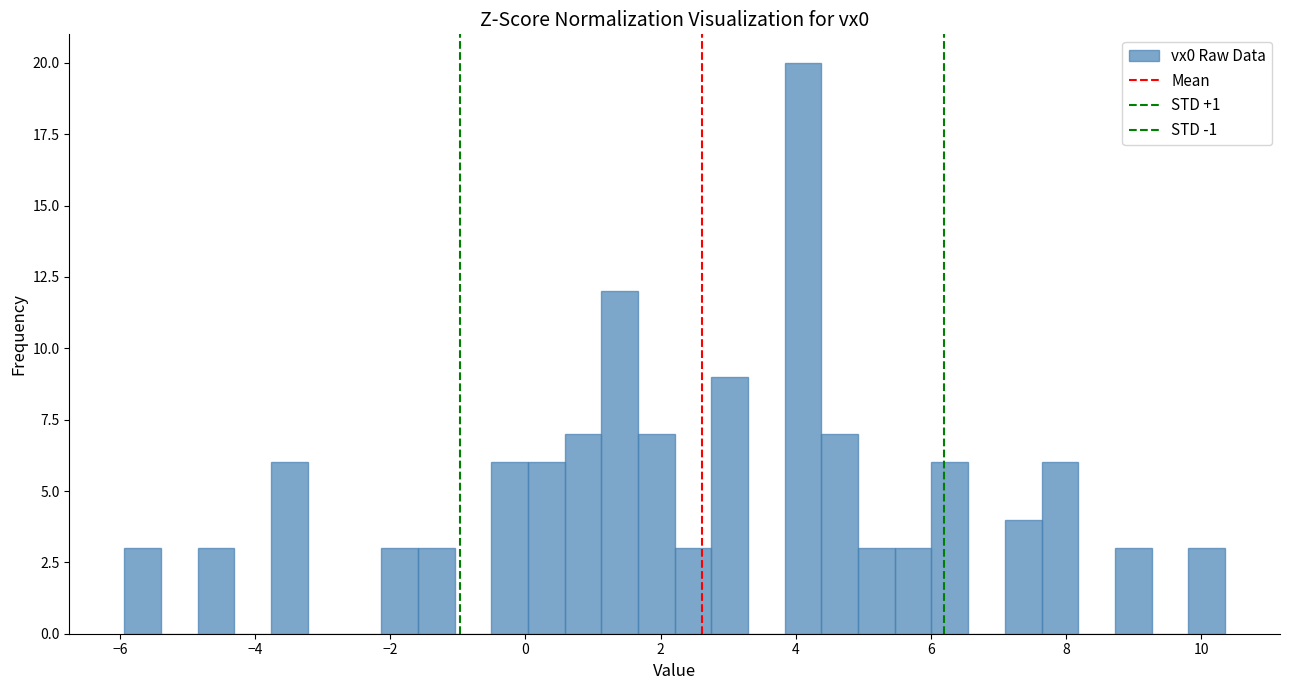

Around what value on the x-axis is the tallest bar? Give the approximate position of its centre, as read against the axis.

4.2